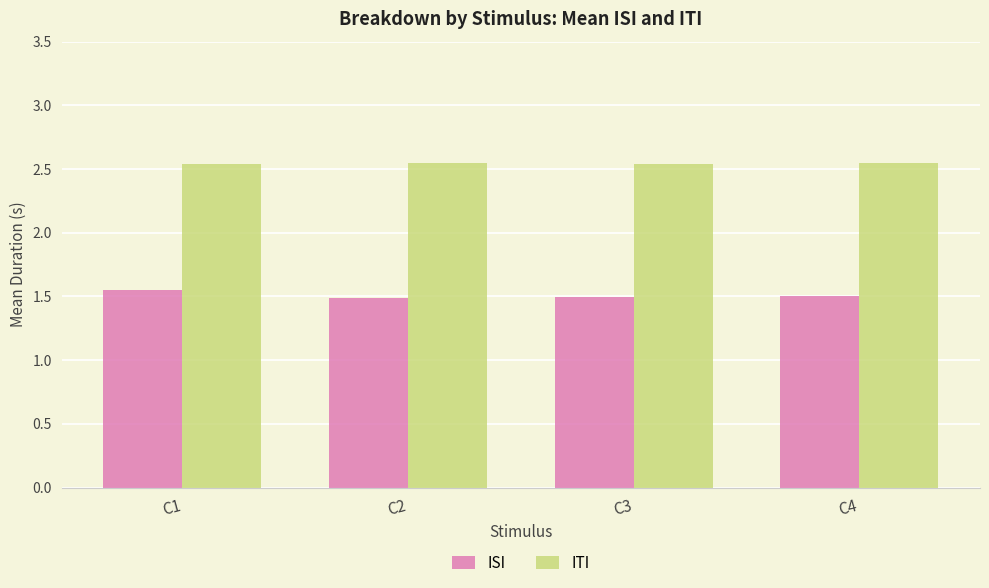

List the series in order of their overall mean, lowest first.

ISI, ITI